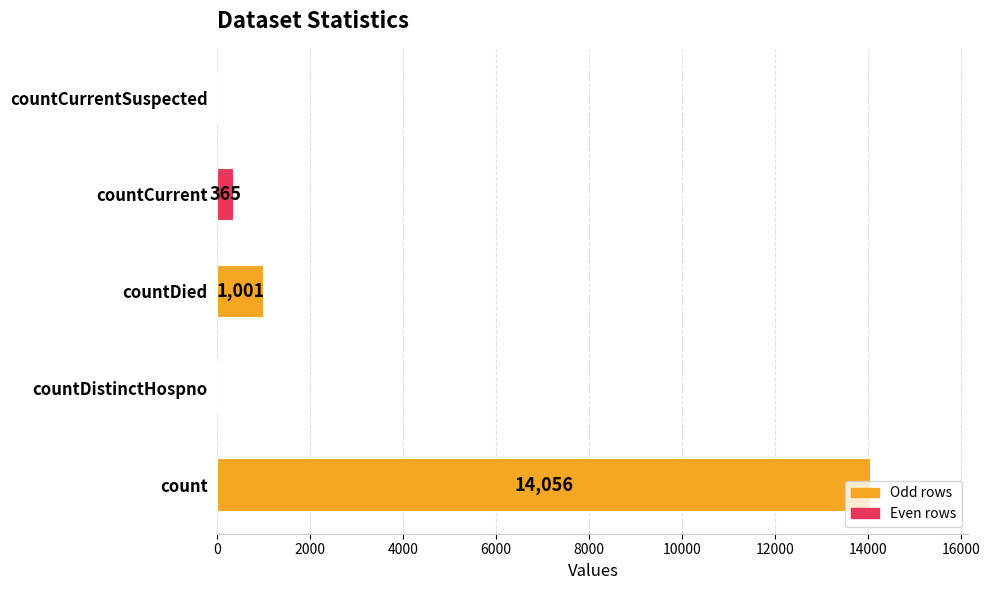

What is the maximum value shown in the chart?

14056